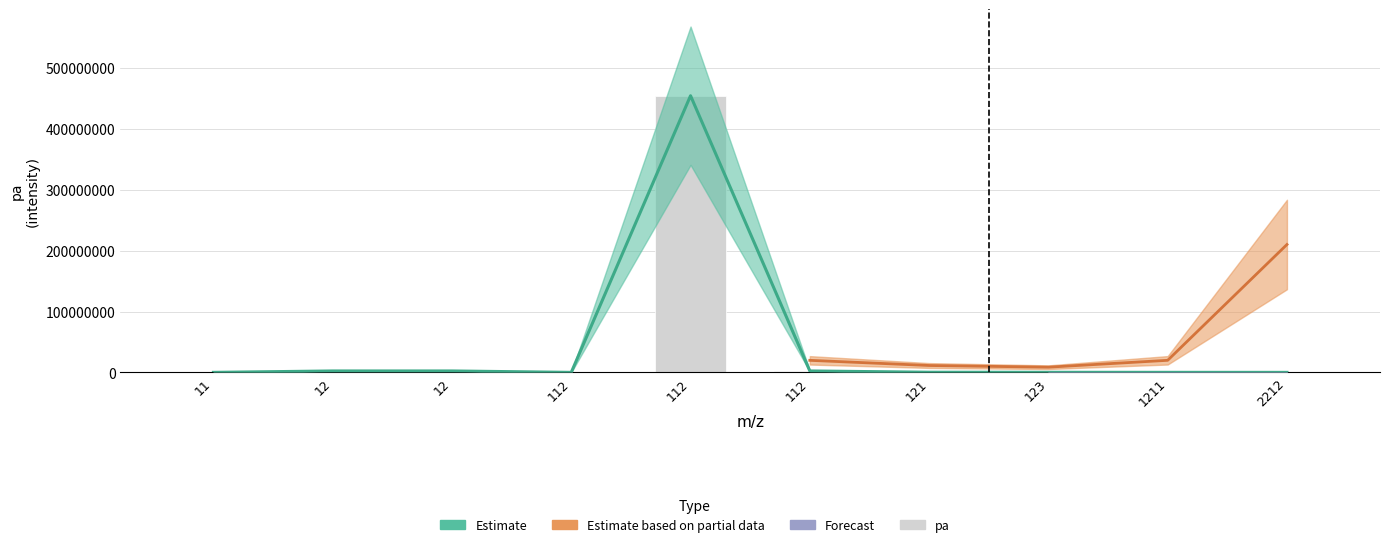

What is the smallest value displayed?

1212.1